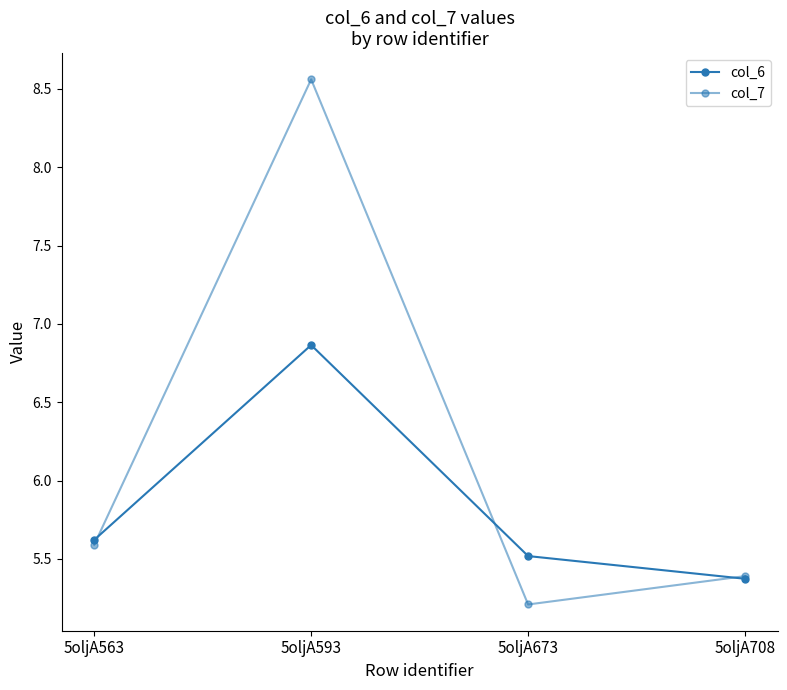

Reading right to left, transcribe all the data shown in this chart.

col_6: 5oljA708=5.4	5oljA673=5.5	5oljA593=6.9	5oljA563=5.6
col_7: 5oljA708=5.4	5oljA673=5.2	5oljA593=8.6	5oljA563=5.6